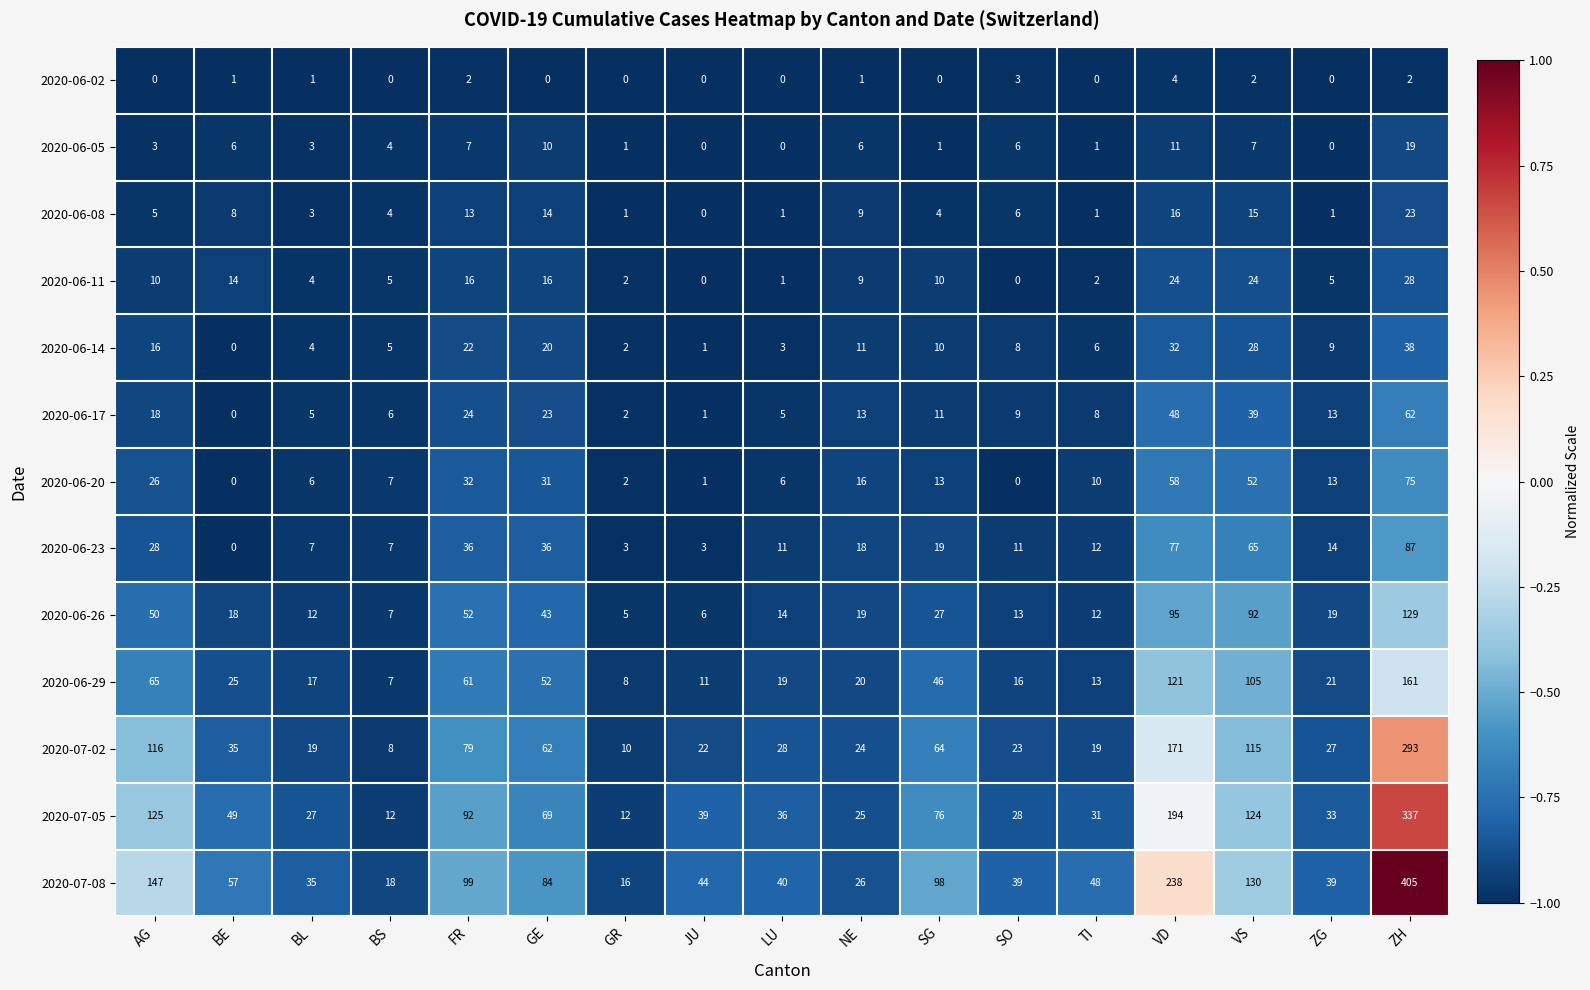

Count the number of data series in this chart.

13